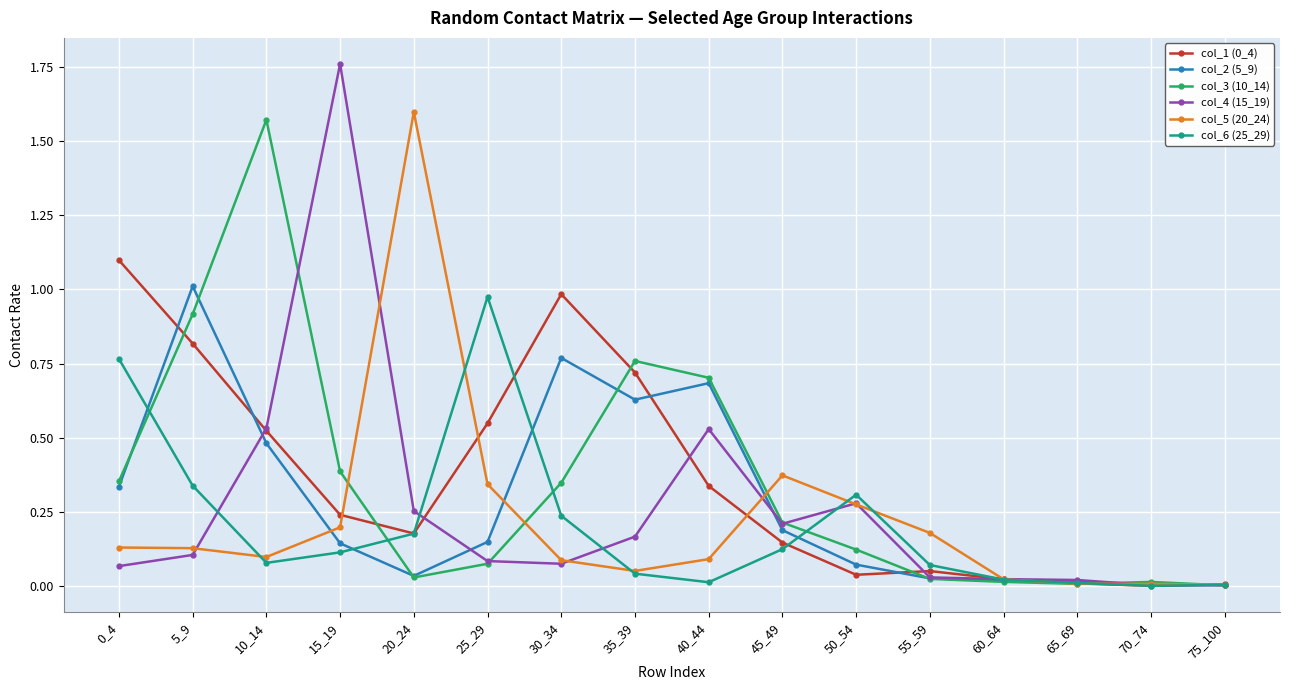

The value of col_1 (0_4) at 50_54 is 0.1. True or false?

False